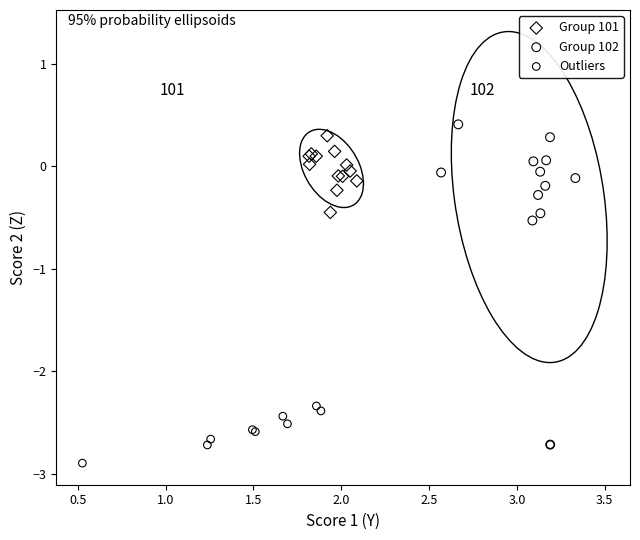

What are all the series names shown in the legend?

Group 101, Group 102, Outliers